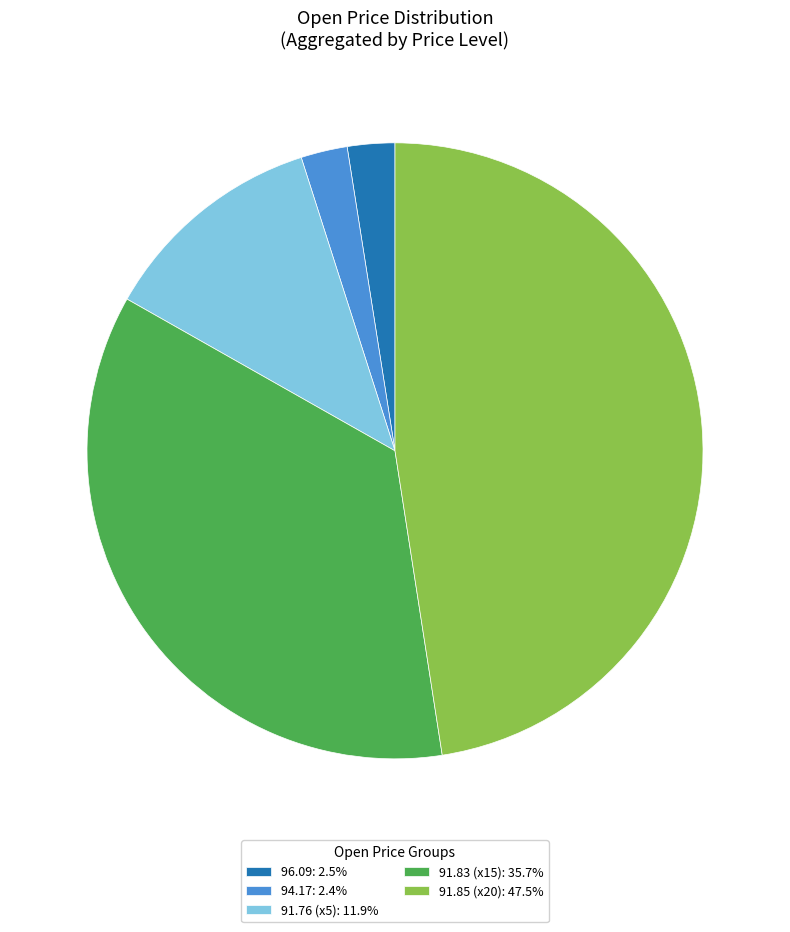

How many slices are in this pie chart?

5